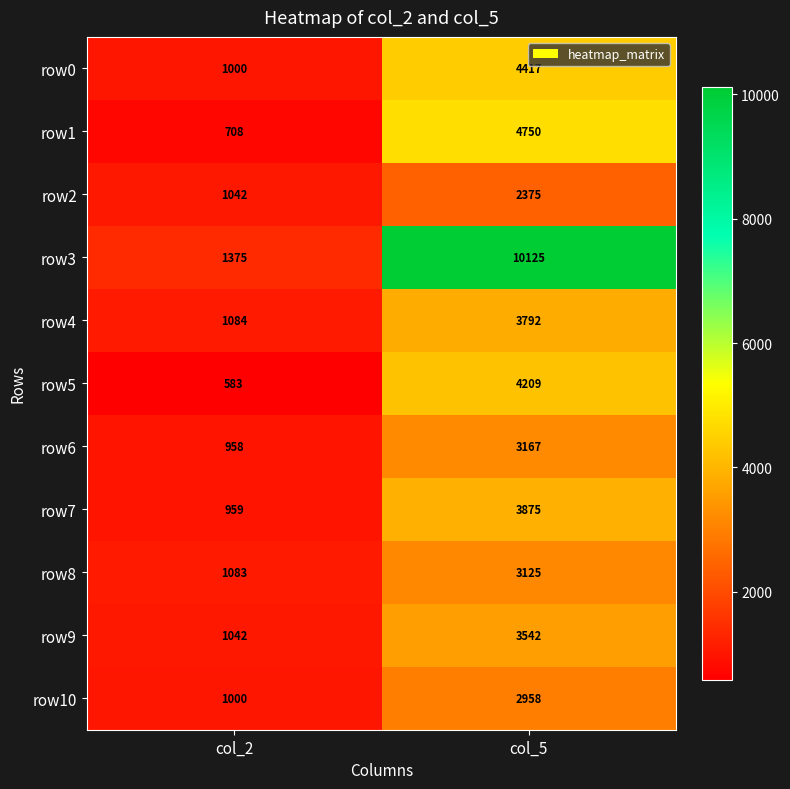

Which series has the widest spread of values?

row3